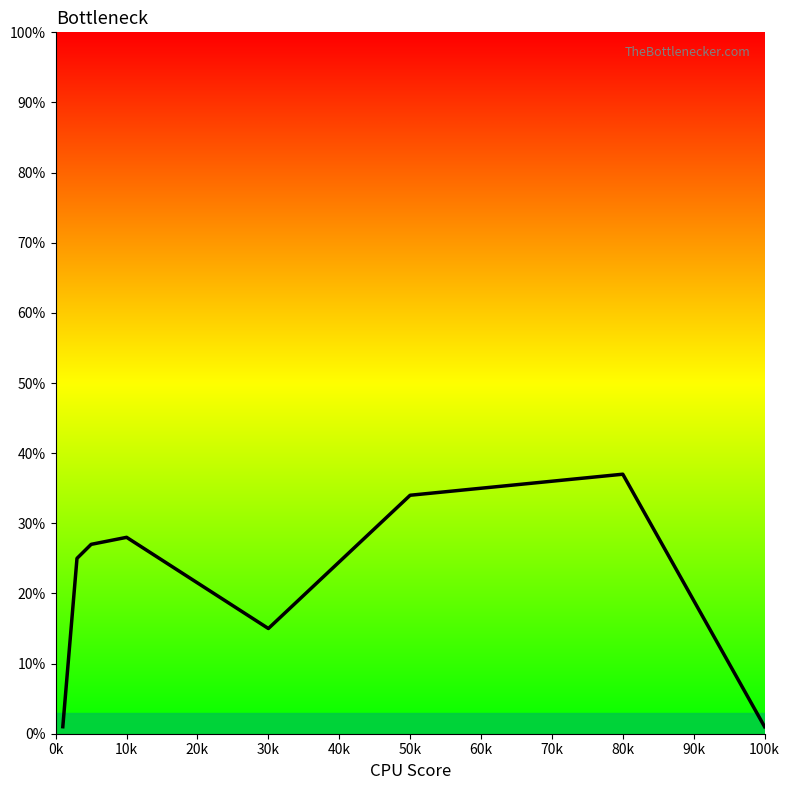

How many series are shown in this chart?

1